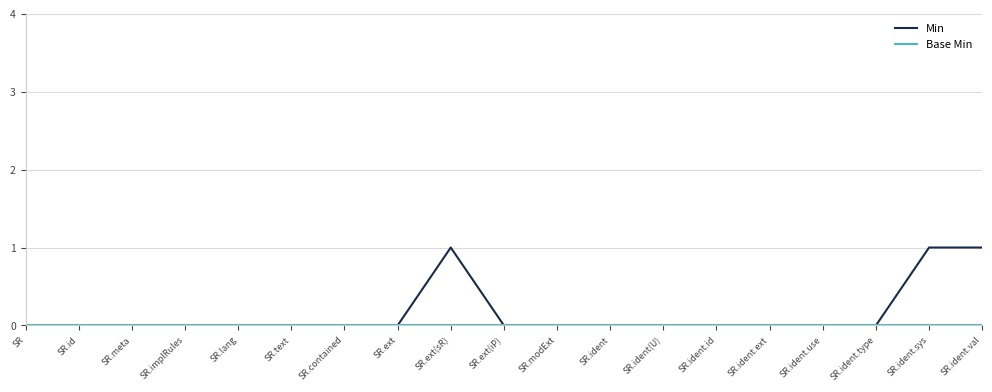

Which series has the largest range (max minus min)?

Min